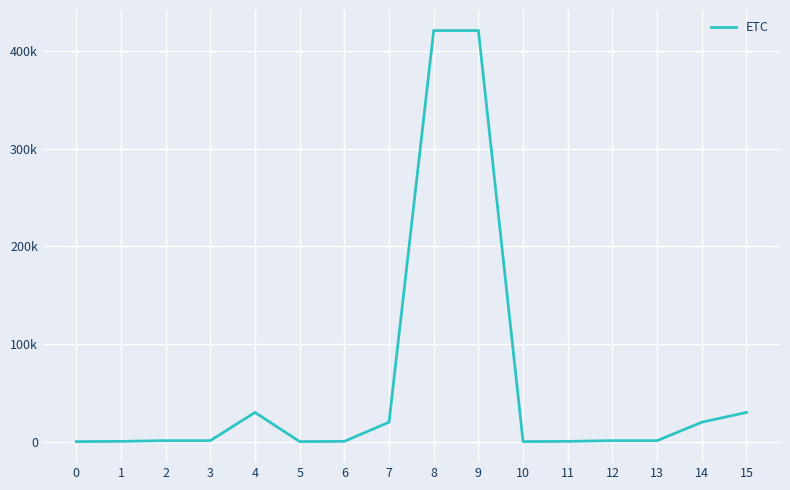

Does the chart have visible grid lines?

Yes